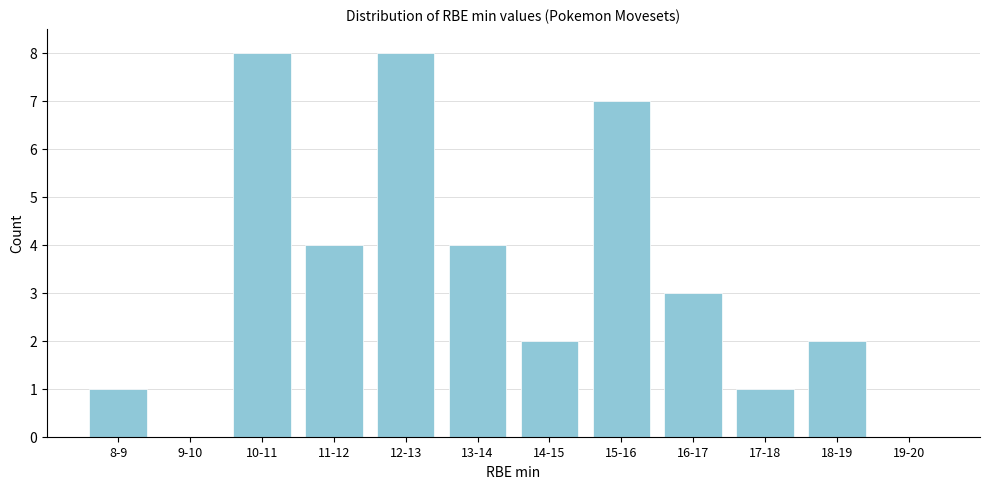

Reading right to left, list all the values displayed in this chart.

19-20=0	18-19=2	17-18=1	16-17=3	15-16=7	14-15=2	13-14=4	12-13=8	11-12=4	10-11=8	9-10=0	8-9=1